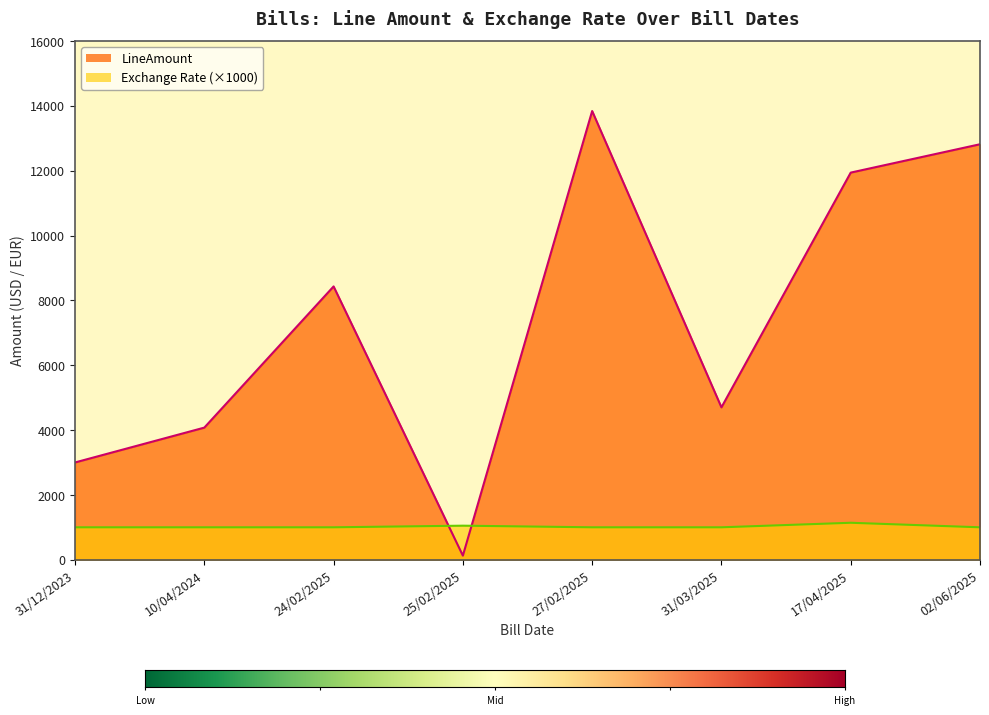

Which series changed the most between 31/12/2023 and 27/02/2025?

LineAmount